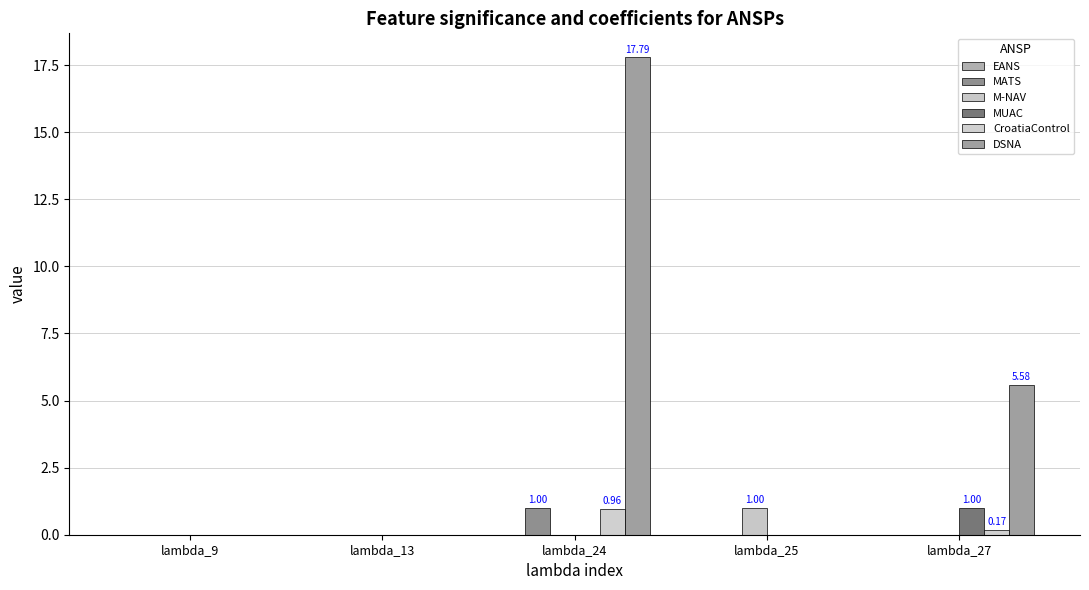

Count the number of categories in the chart.

5